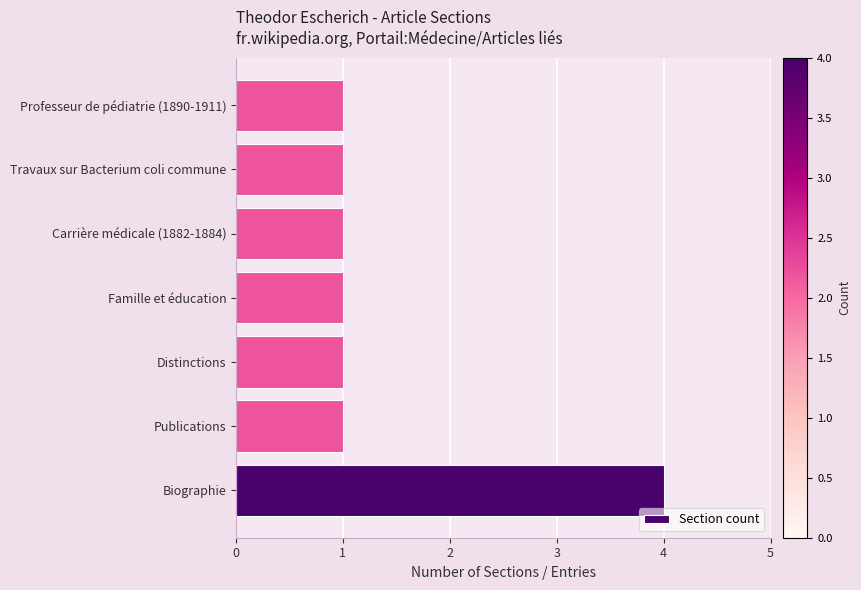

What is the average value?

1